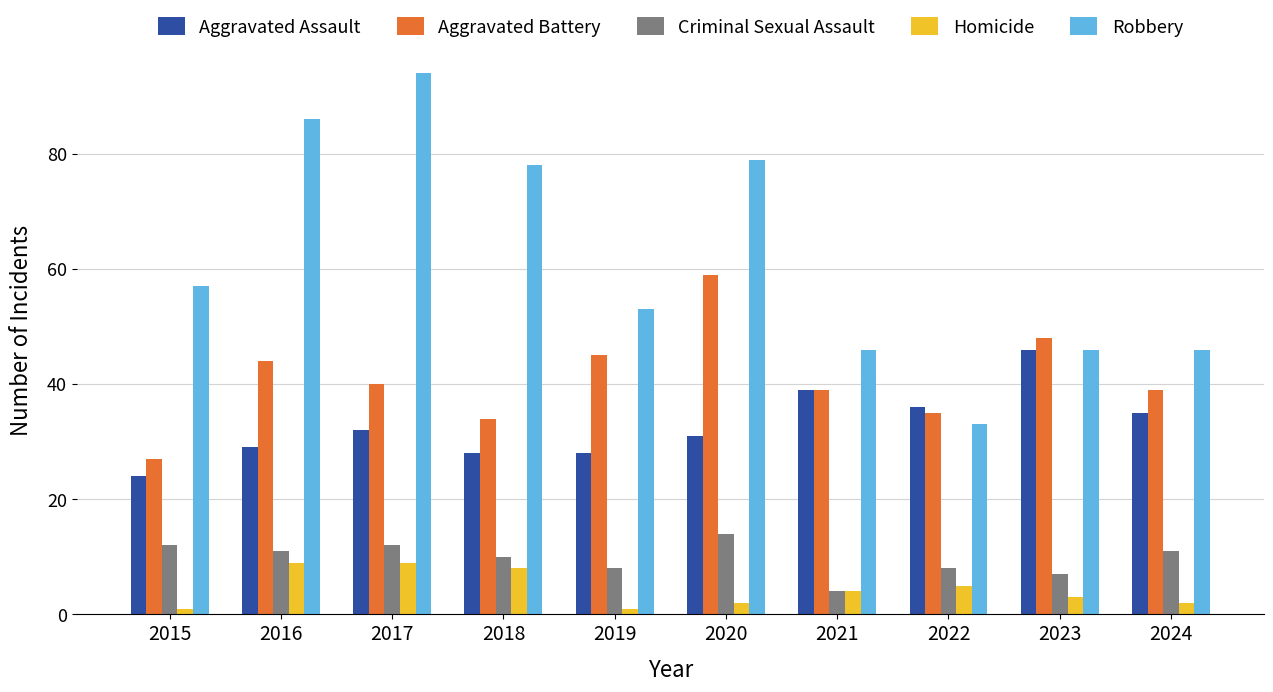

What is the approximate value of Aggravated Battery at 2017?

40